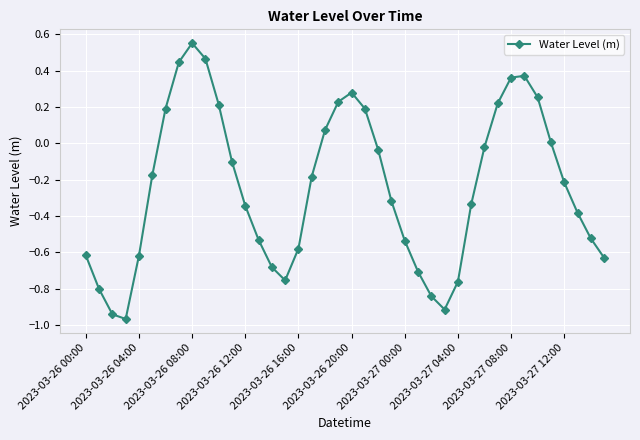

What is the difference between the maximum and minimum values?

1.5